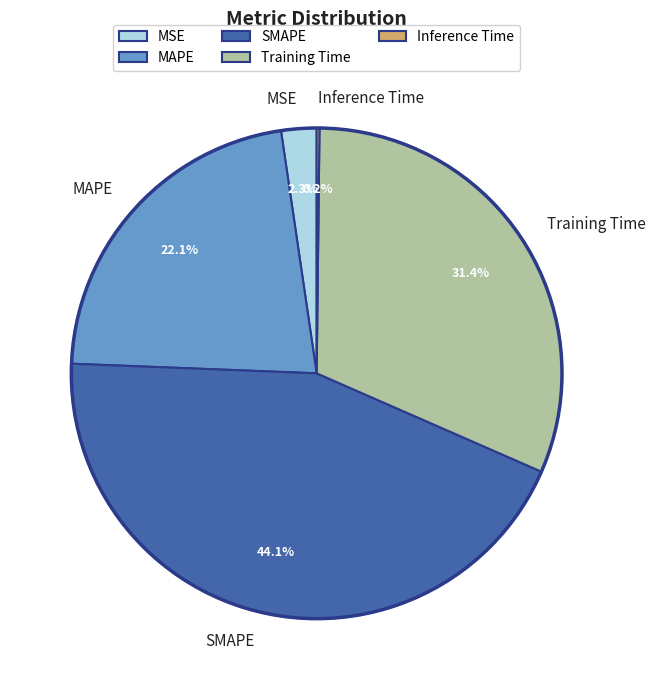

Is MAPE the majority of the pie?

No